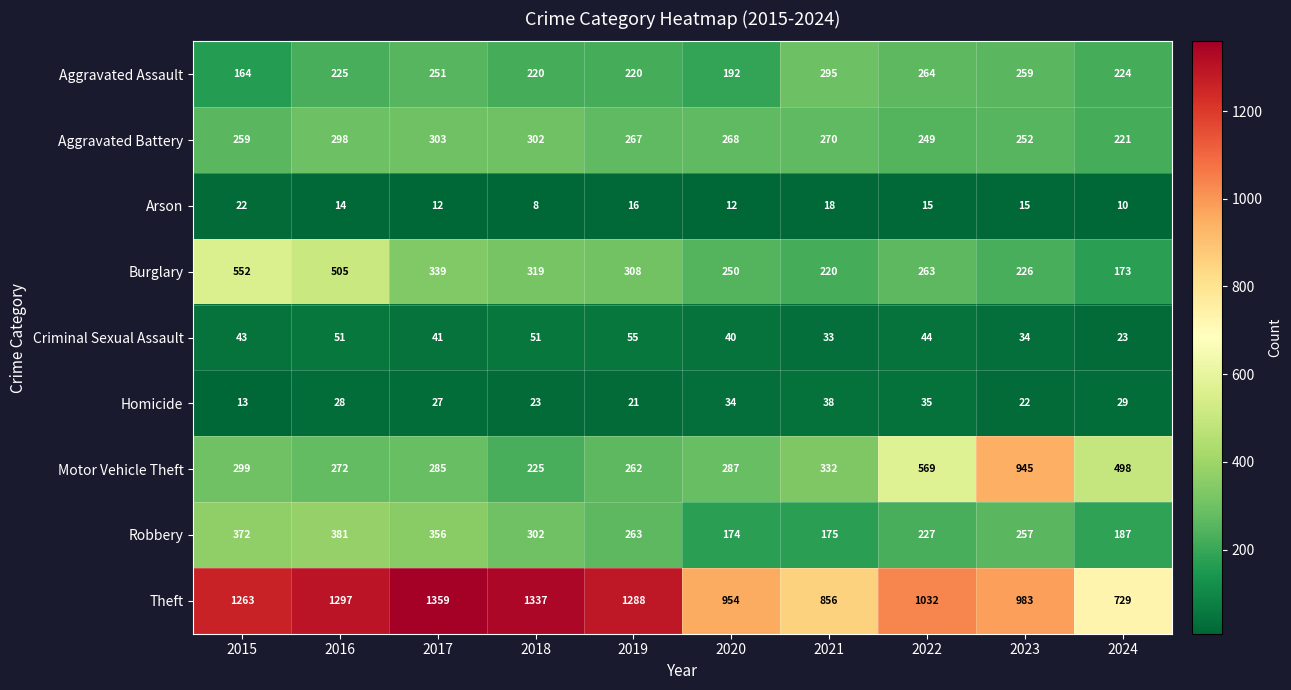

True or false: Burglary has a value of 173 at 2024.

True